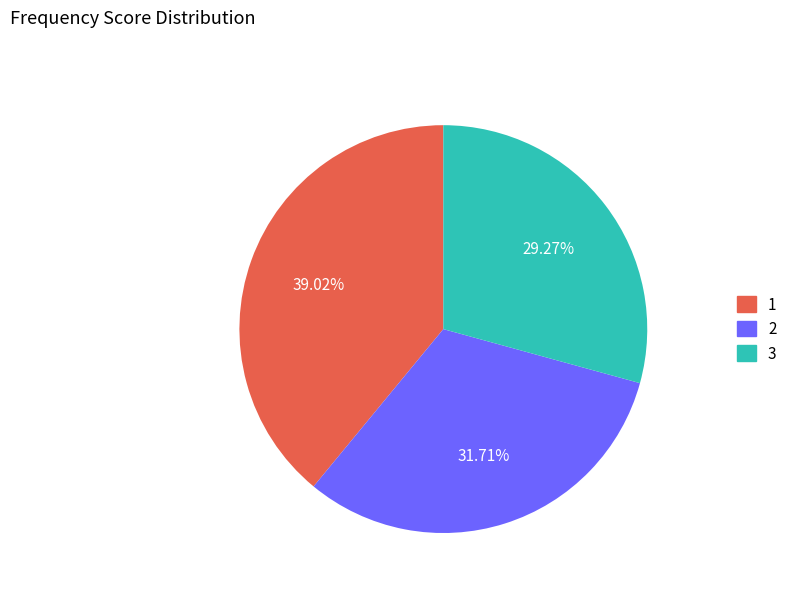

Approximately how many times larger is the value at 1 compared to 3?

1.3